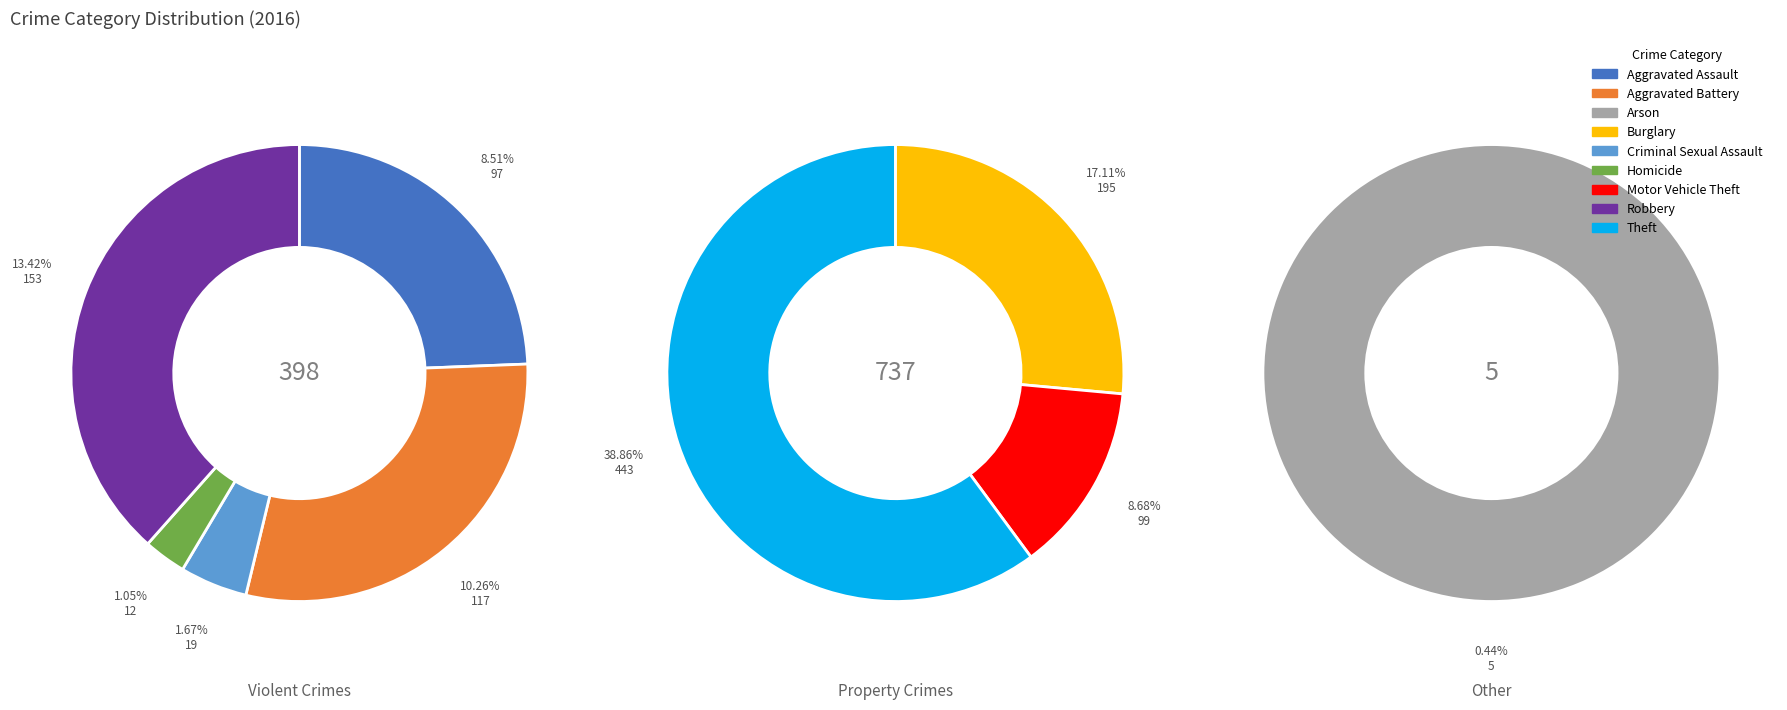

What is the largest slice in the pie chart?

Theft